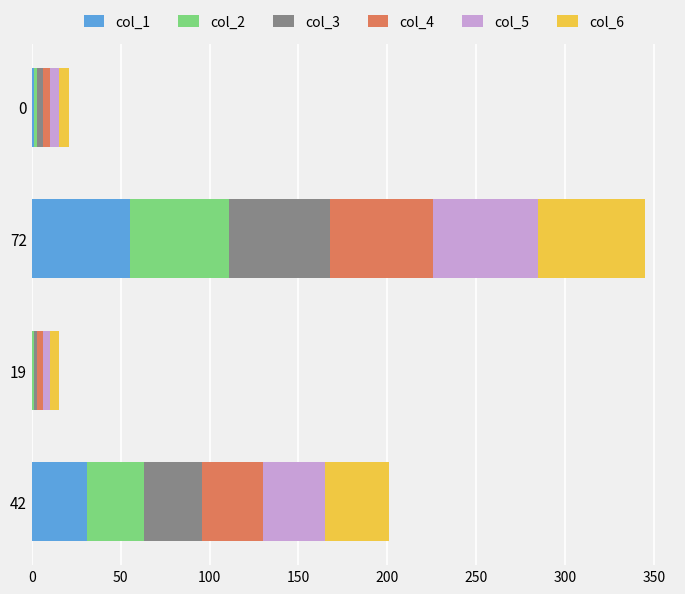

At which category is the sum across all series the highest?

72